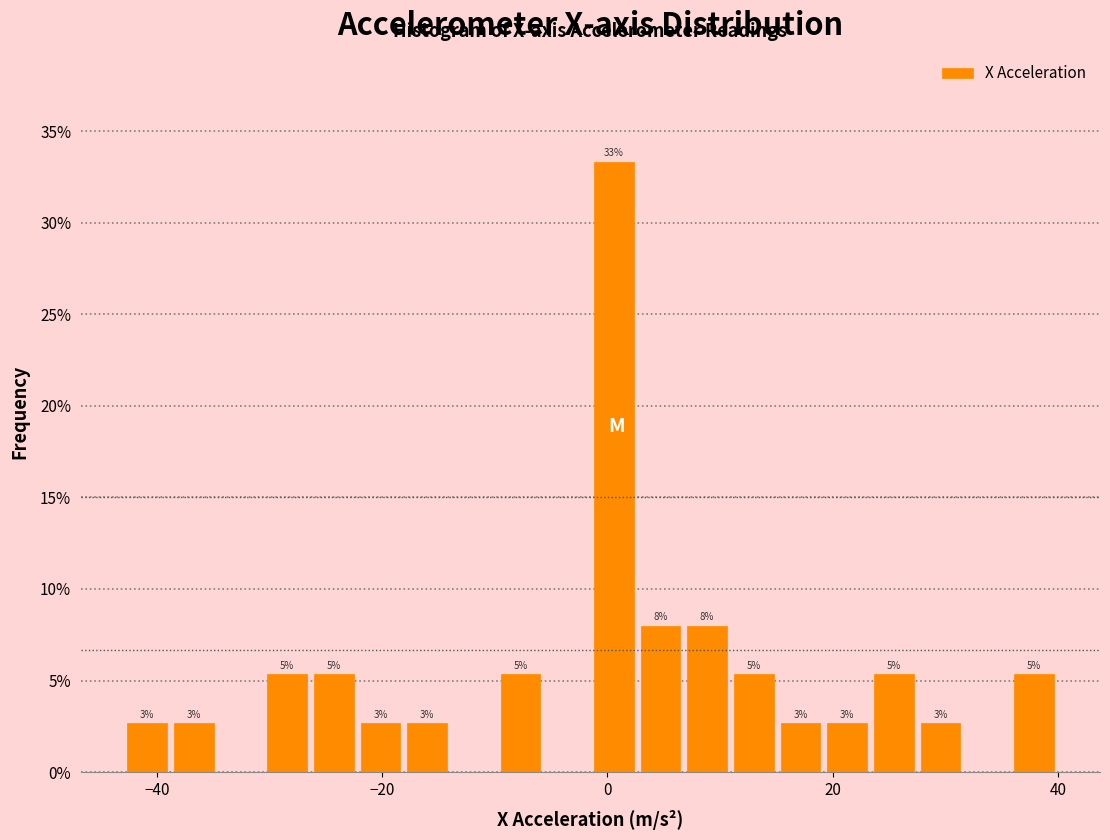

Read against the x-axis, roughly where is the centre of the tallest bar?

0